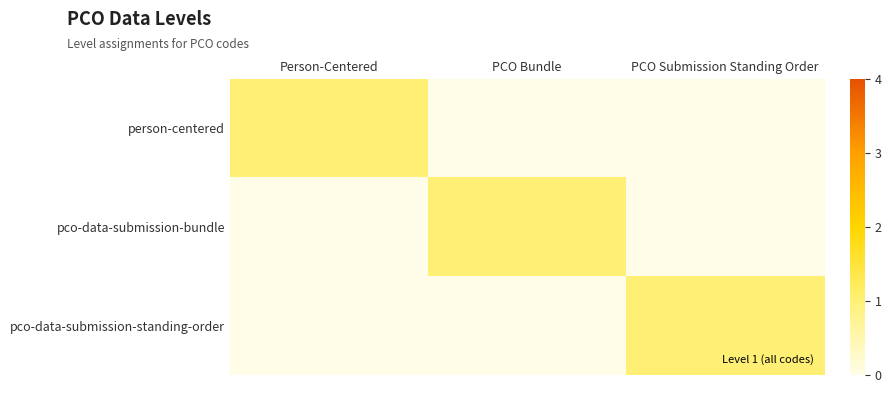

What is the difference between the highest and lowest values at PCO Bundle?

1